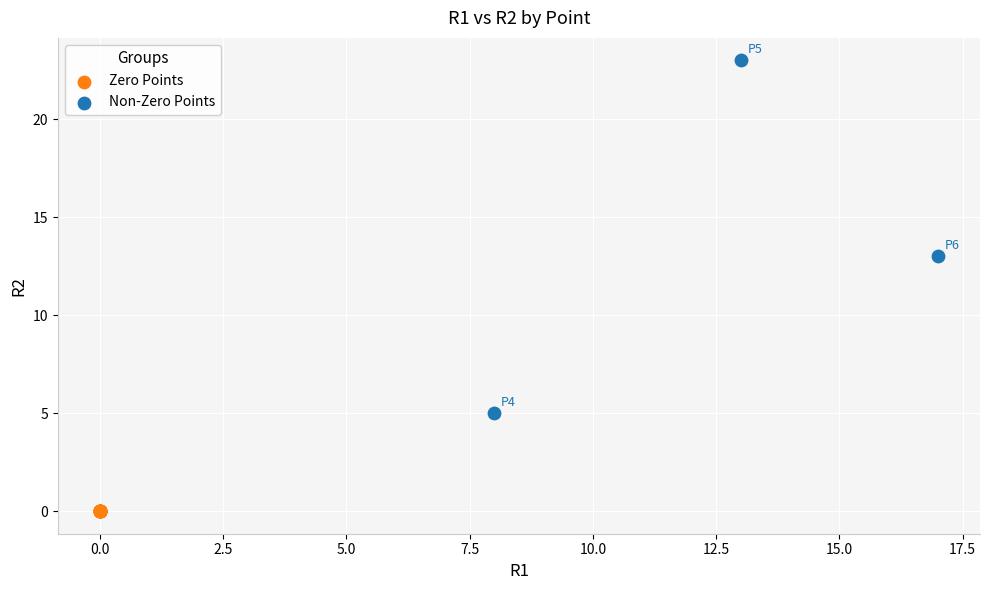

Which series contains the lowest Y value?

Zero Points